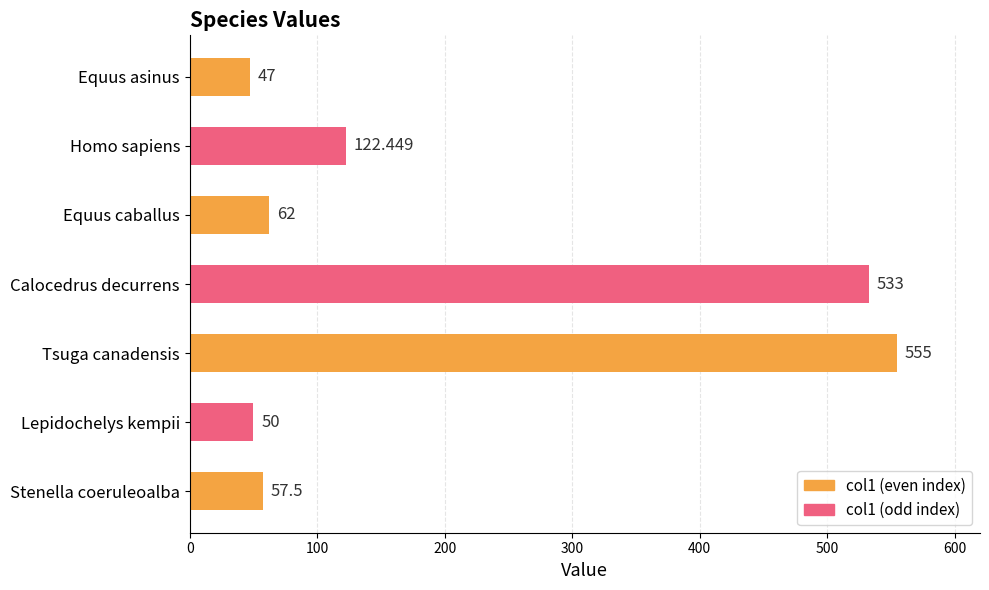

Which has a higher value, Equus asinus or Calocedrus decurrens?

Calocedrus decurrens